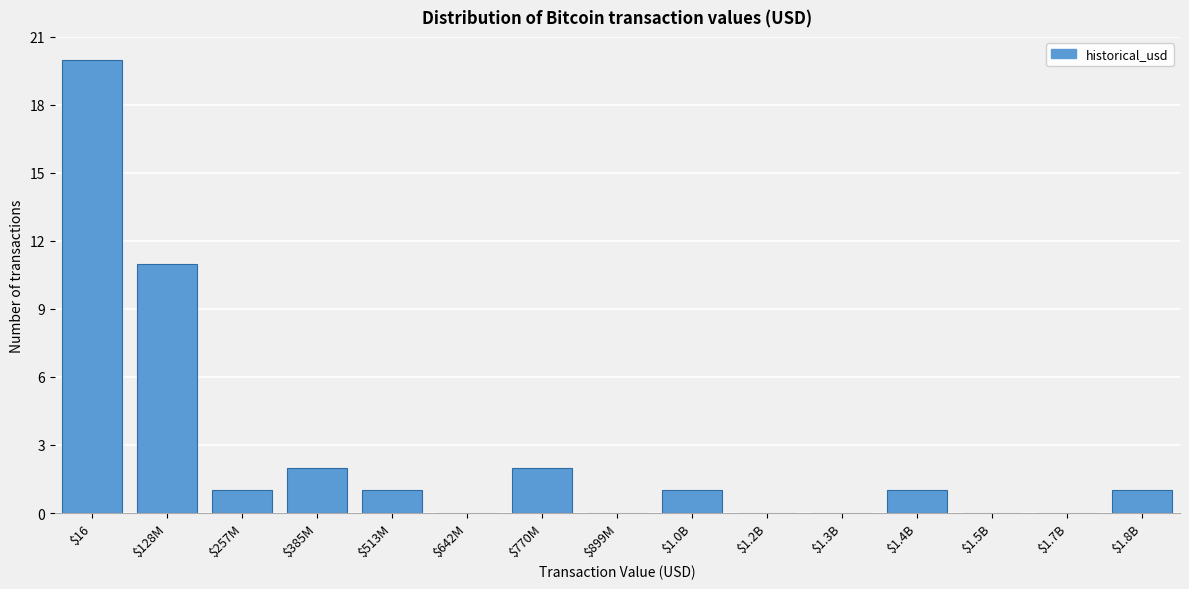

What is the maximum value shown in the chart?

20